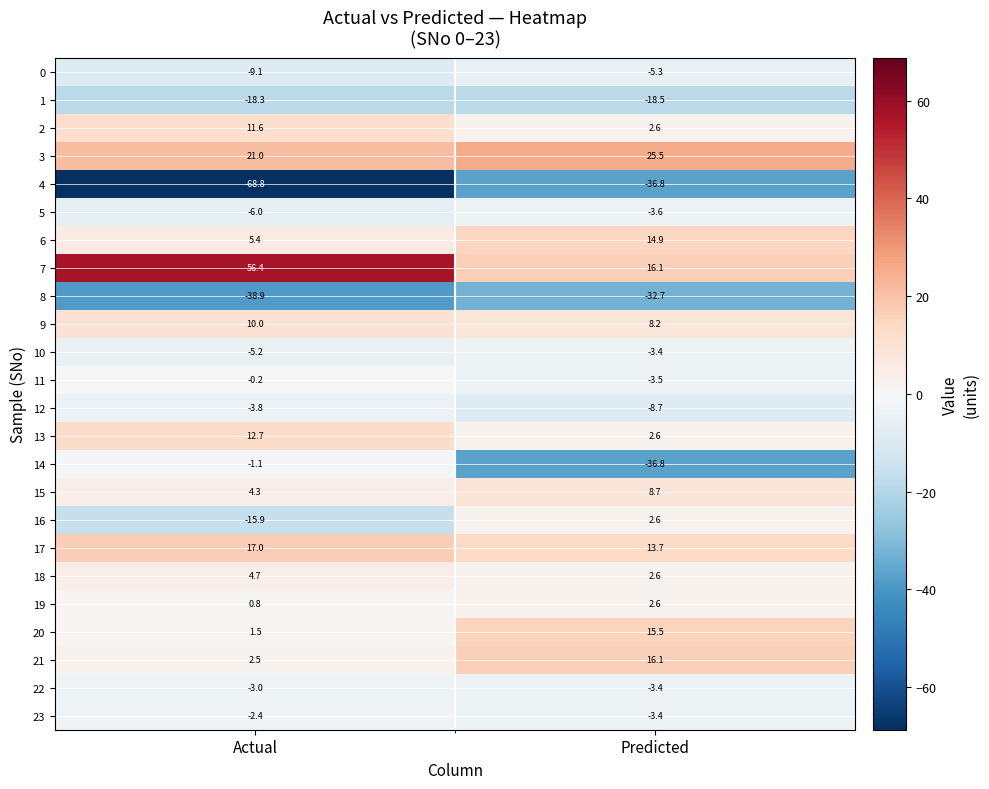

Count the number of categories in the chart.

2